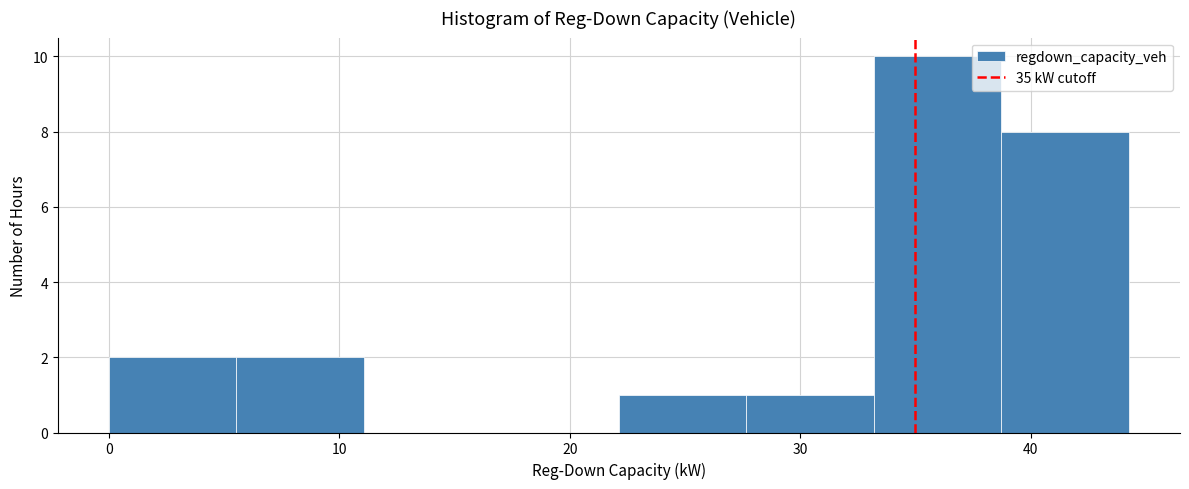

Over which range of the x-axis is the bar tallest?

33 to 39